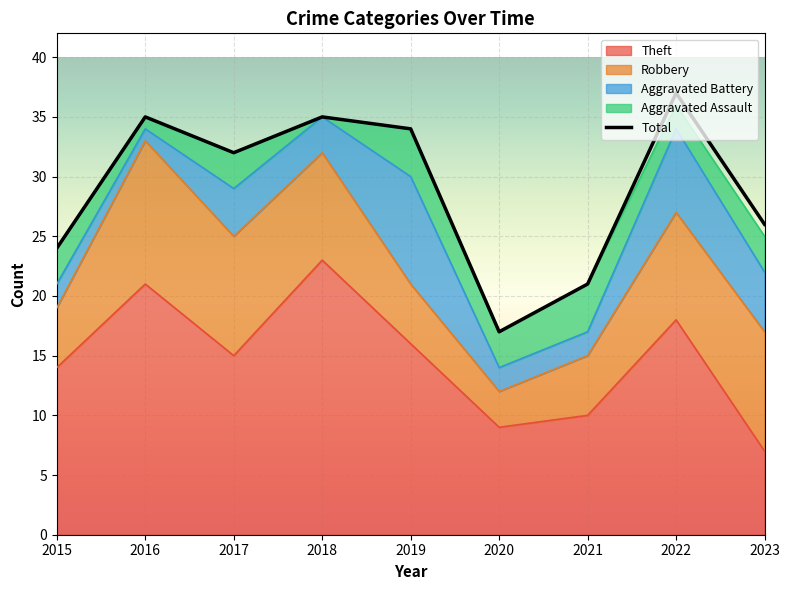

What value does the data have at 2020?

17